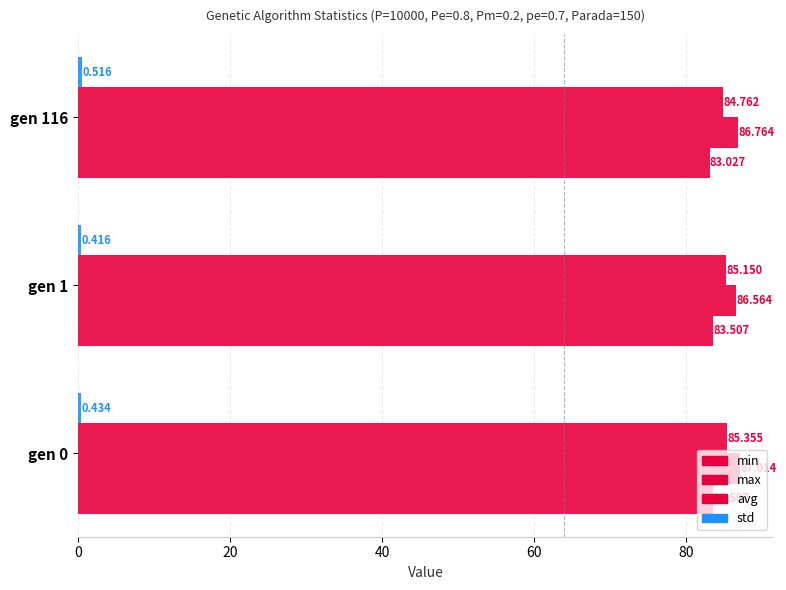

How many distinct data groups are displayed?

4